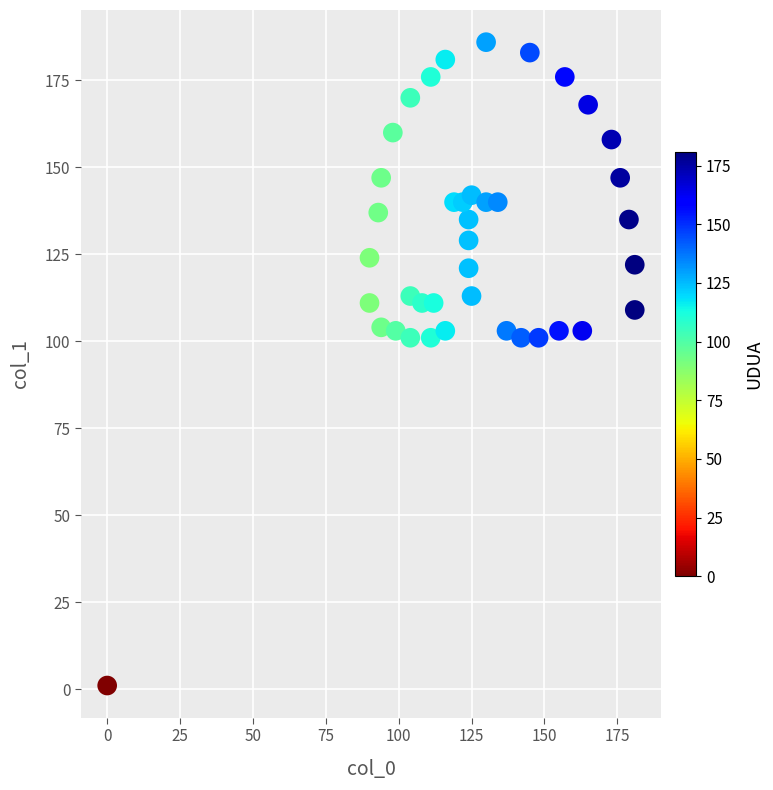

What is the range of X values (max minus min)?

181